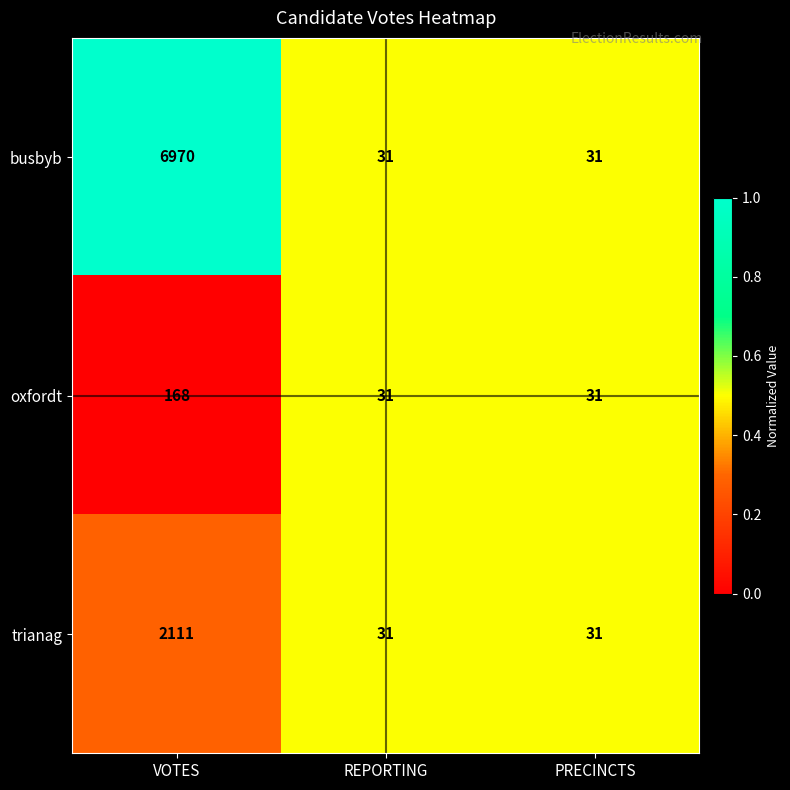

The value of oxfordt at REPORTING is 31. True or false?

True